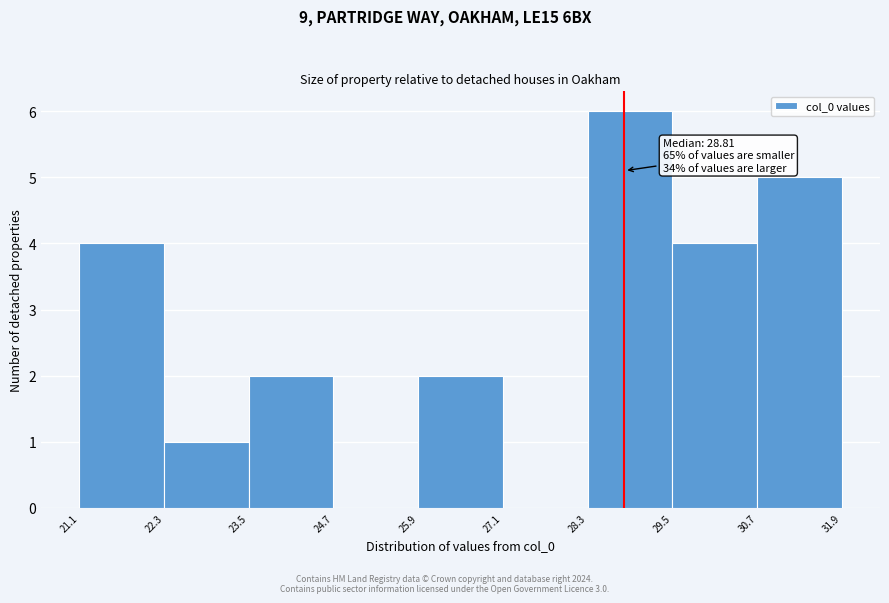

Which range on the x-axis has the tallest bar?

28.3 to 29.5